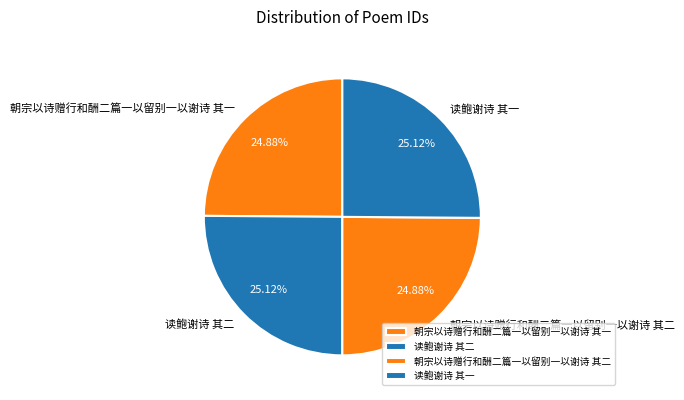

To the nearest percent, what percentage of the pie is 朝宗以诗赠行和酬二篇一以留别一以谢诗 其一?

25%